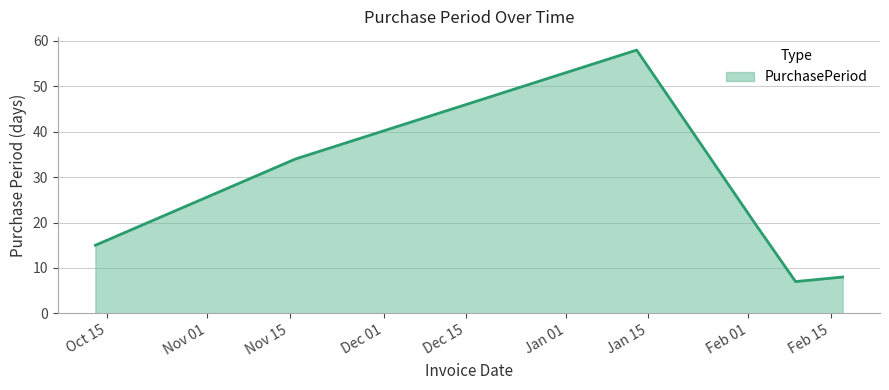

How many series are shown in this chart?

1